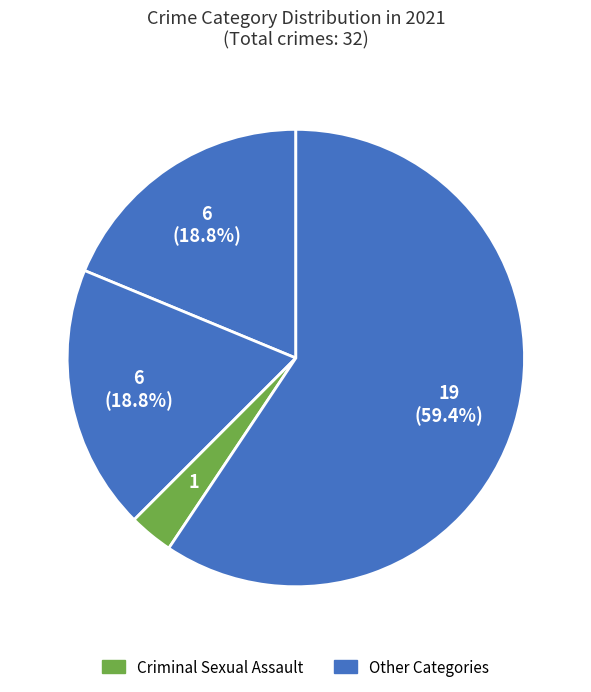

Count the number of slices in the pie.

4